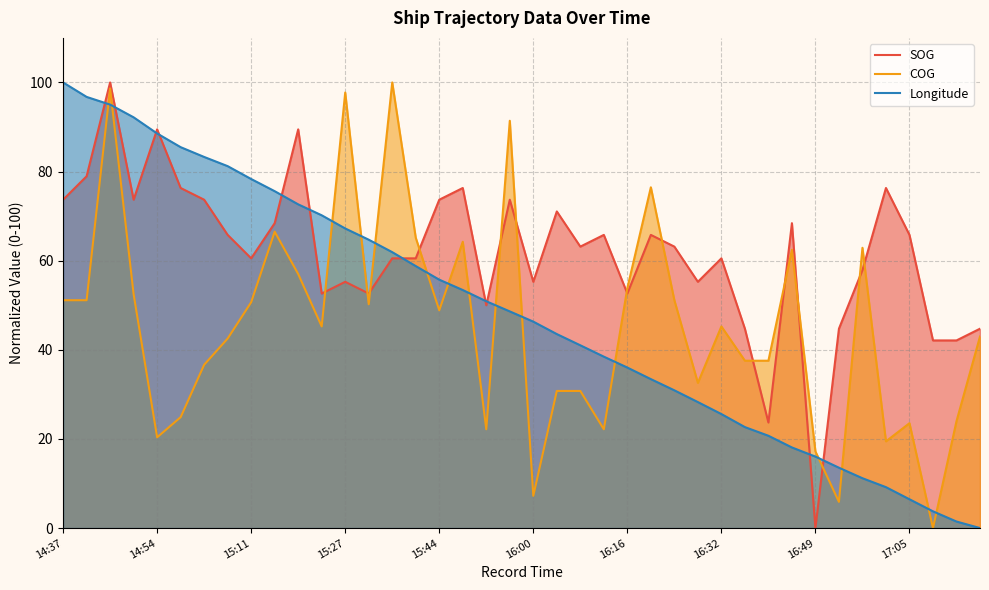

What position from the left is 15?

16